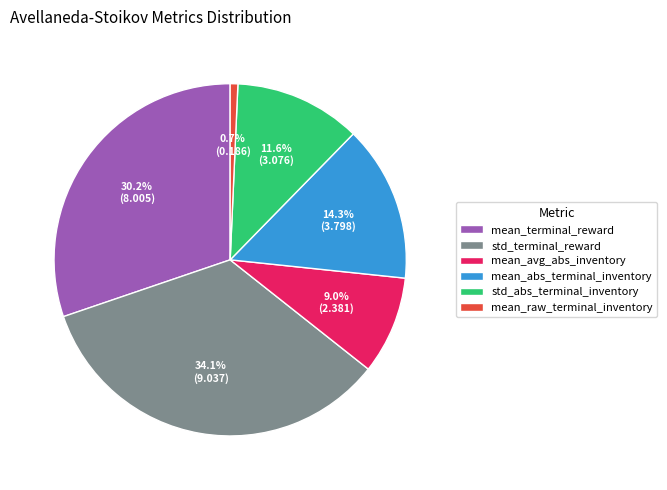

Is there a majority slice in this chart?

No